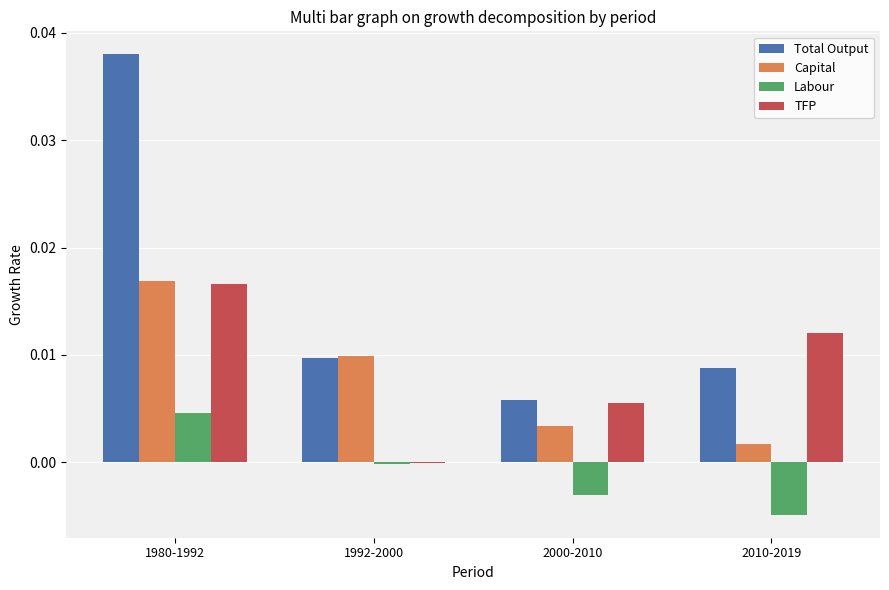

Which series changed the most between 1992-2000 and 2010-2019?

TFP